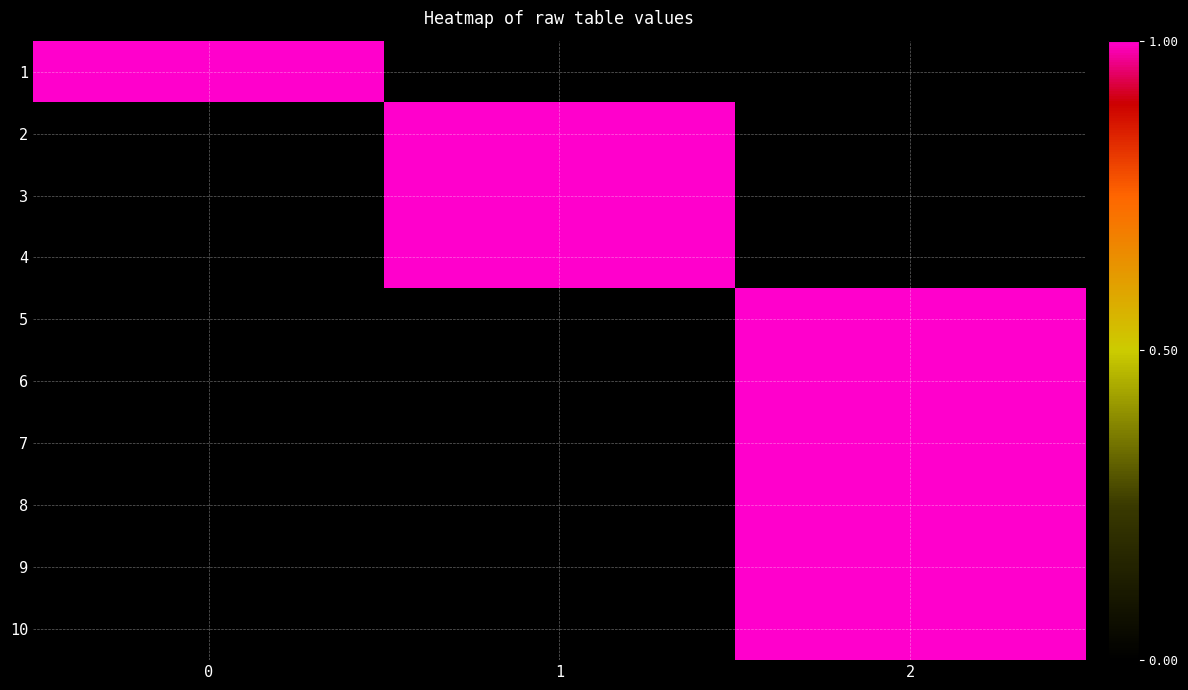

At 2, list the series in order from largest to smallest.

5, 6, 7, 8, 9, 10, 1, 2, 3, 4